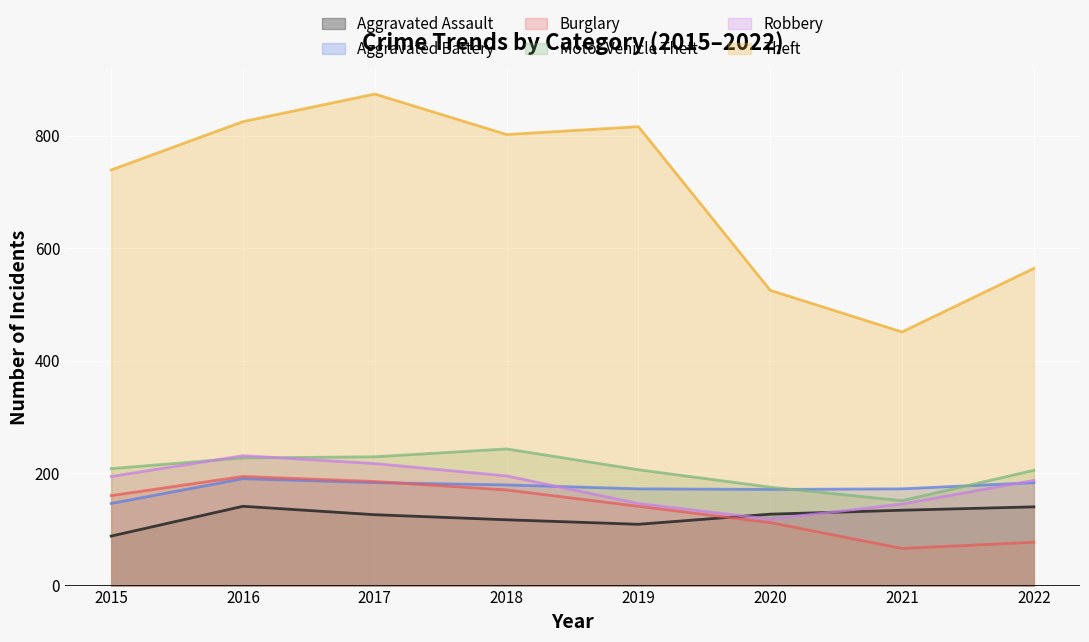

True or false: Motor Vehicle Theft has a value of 151 at 2021.

True